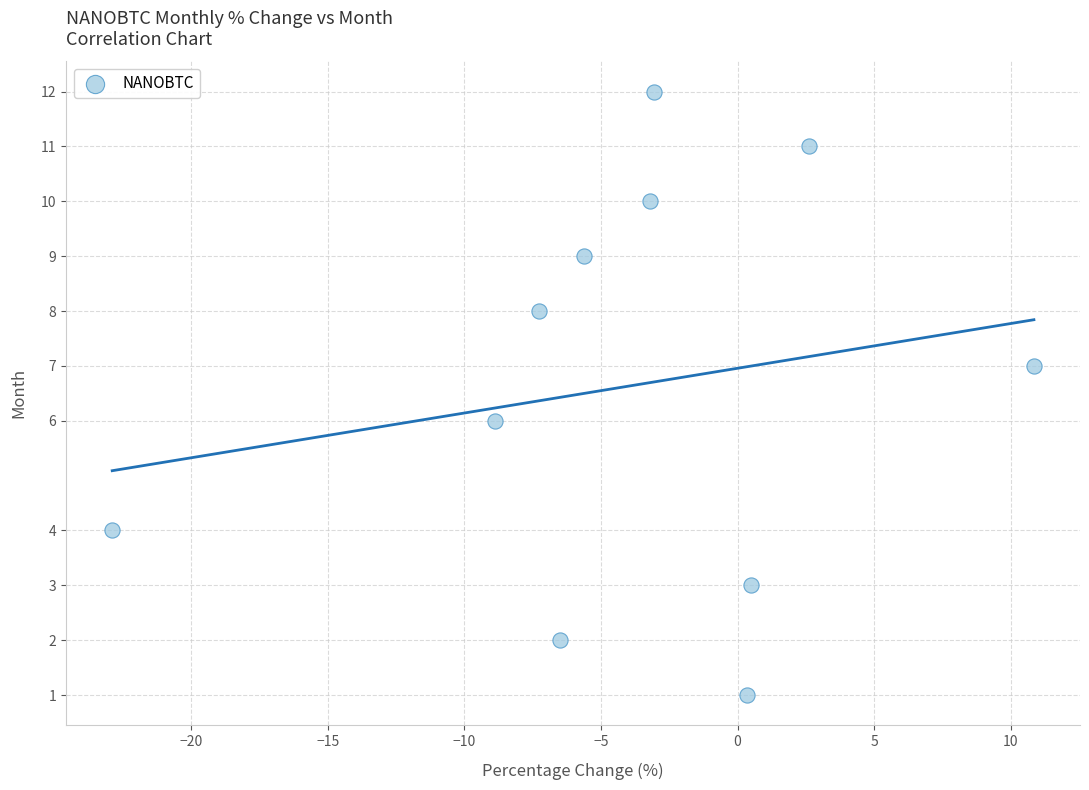

What is the average Y value?

7